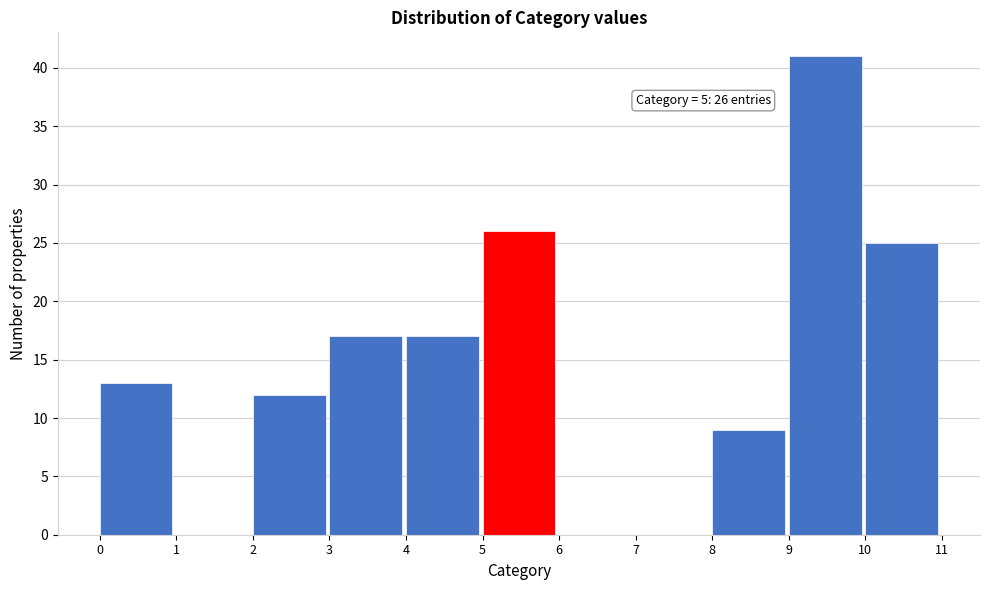

Over which range of the x-axis is the bar tallest?

9 to 10